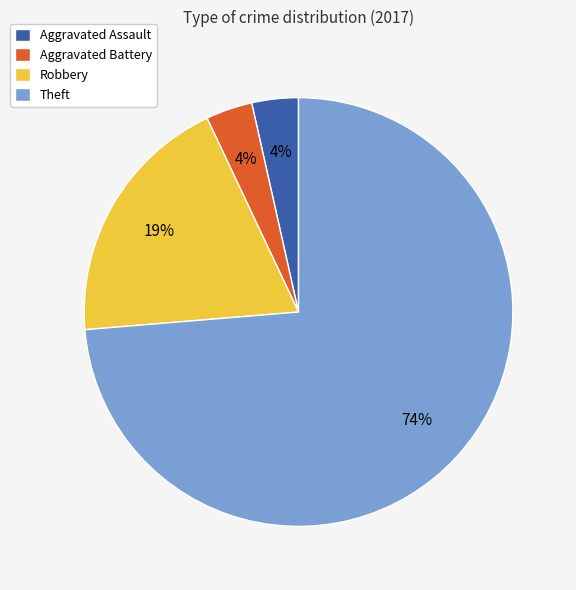

To the nearest percent, what is the average slice percentage?

25%